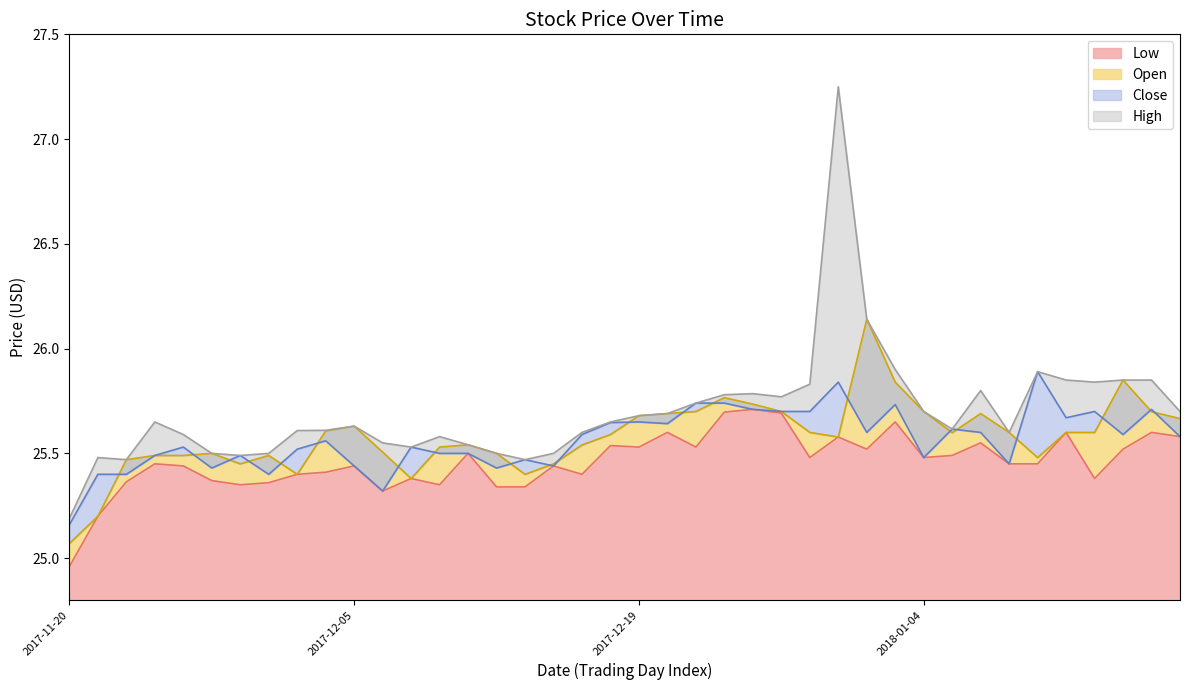

What is the spread (max minus min) of values at 2017-11-30?

0.1